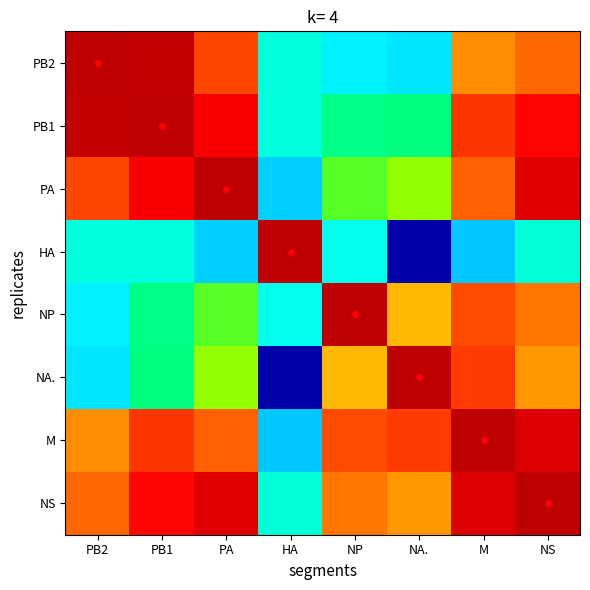

What is the smallest value displayed?

0.9